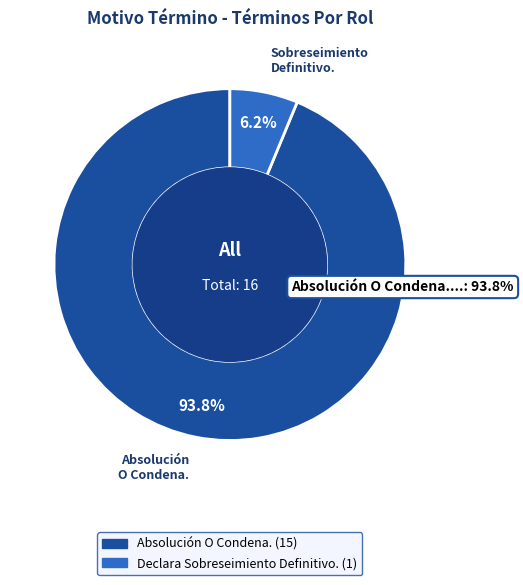

What percentage is the Declara Sobreseimiento Definitivo. slice, to the nearest percent?

6%